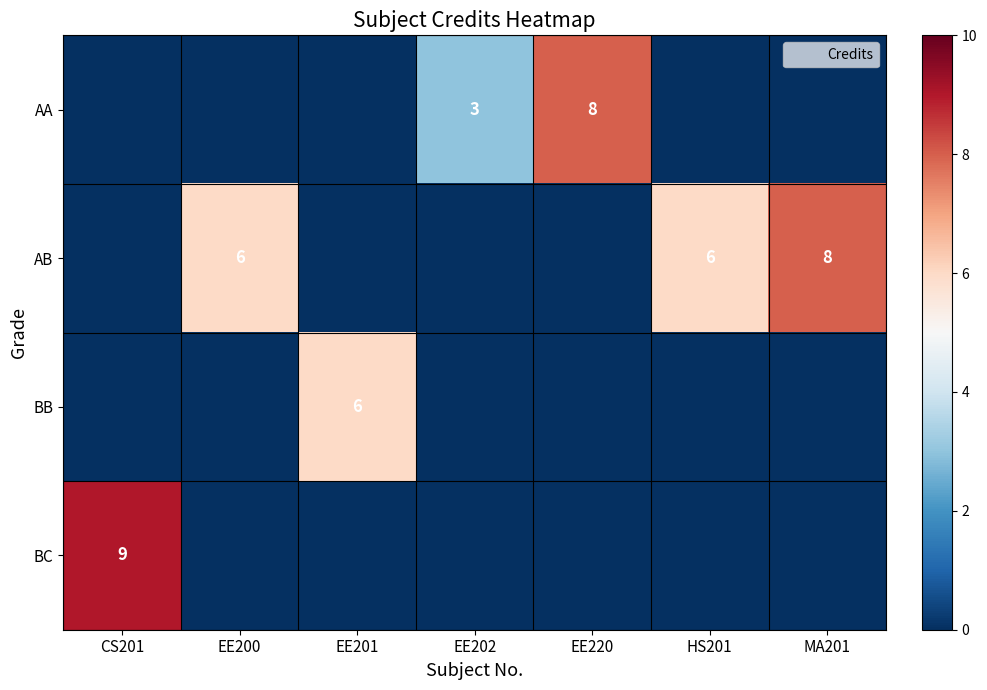

Which series has the largest total across all categories?

AB